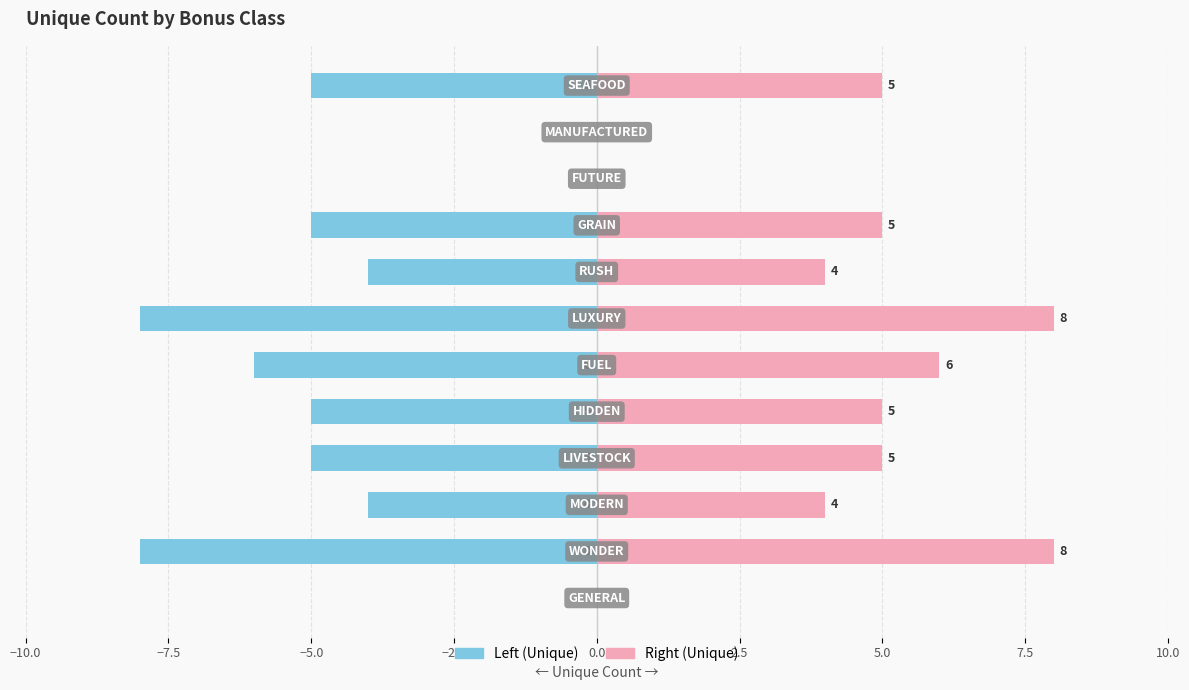

Are the bars grouped side by side (vs. stacked)?

Yes